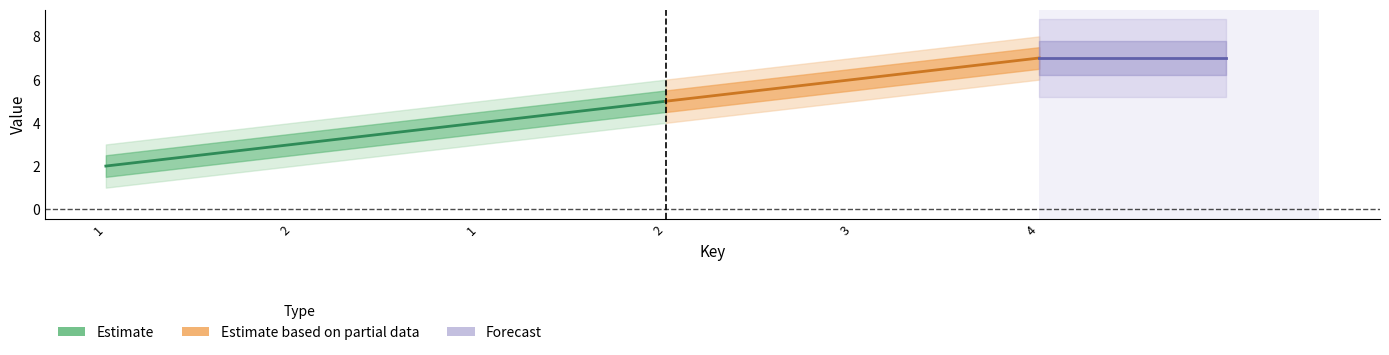

At which category does the chart reach its minimum across all series?

1